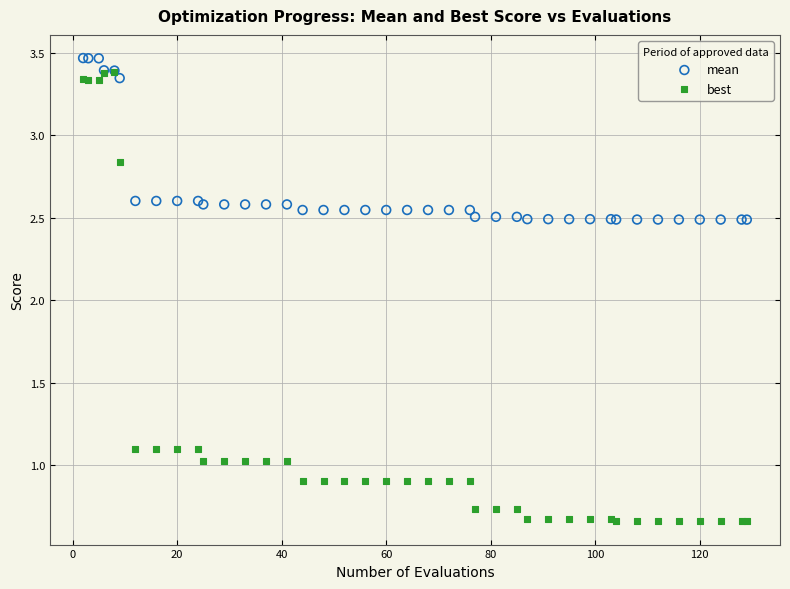

Which series contains the highest Y value?

mean